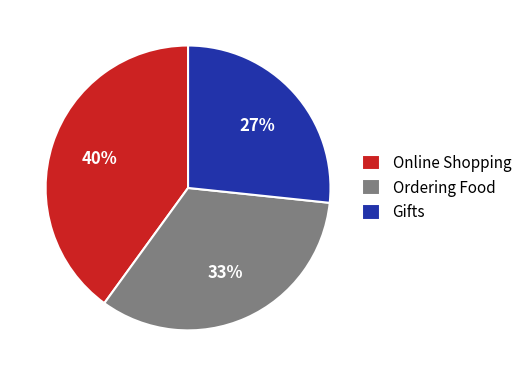

Does any single category account for the majority?

No